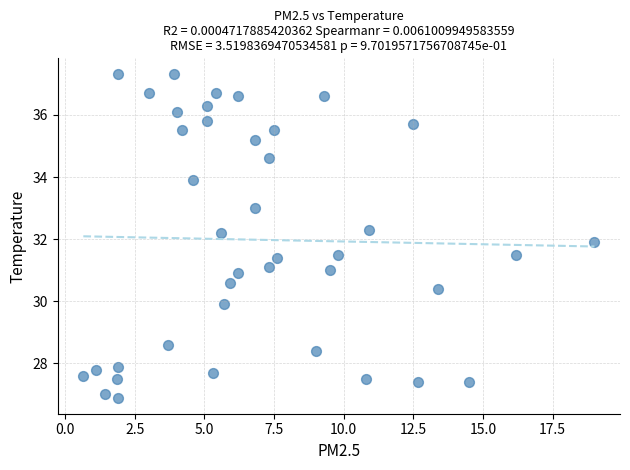

What is the range of X values (max minus min)?

18.4